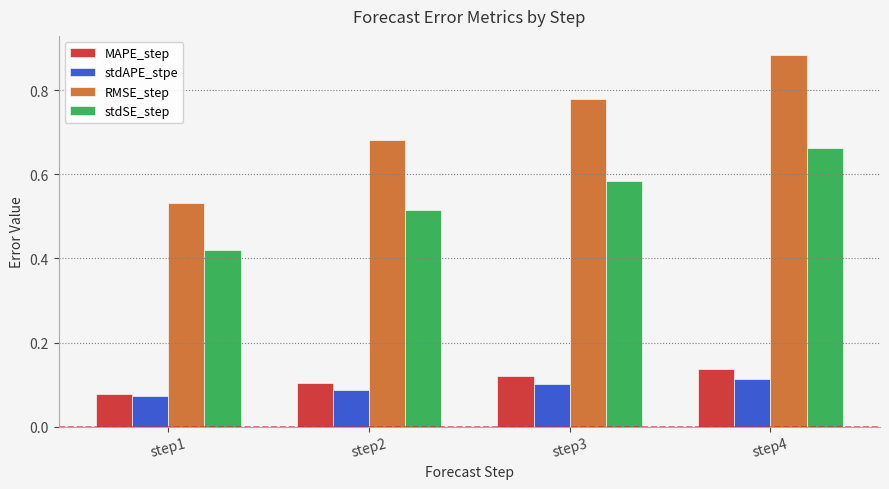

True or false: MAPE_step has a value of 0.2 at step2.

False